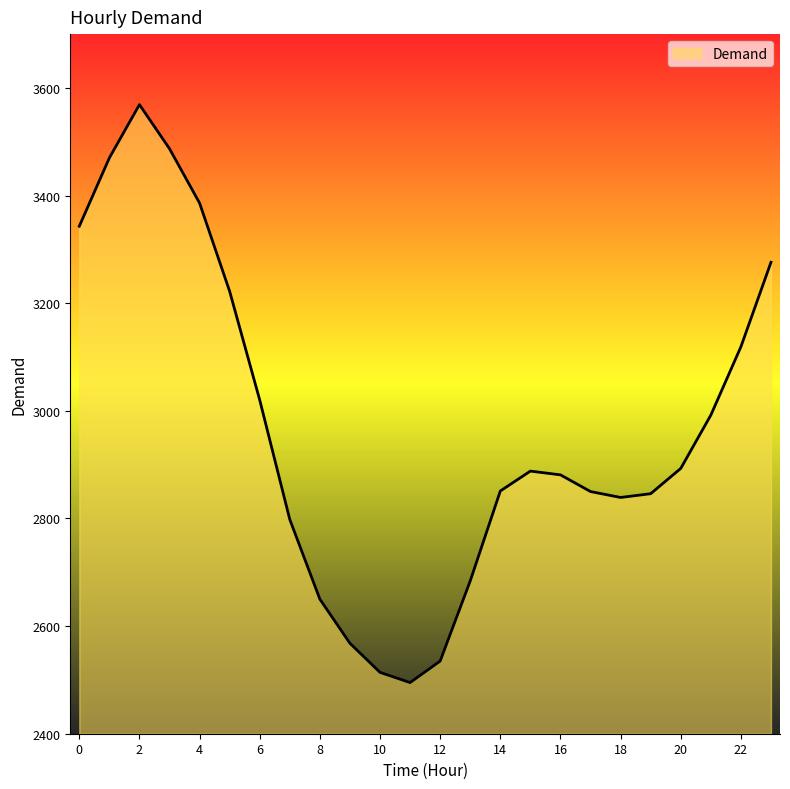

What is the maximum value shown in the chart?

3569